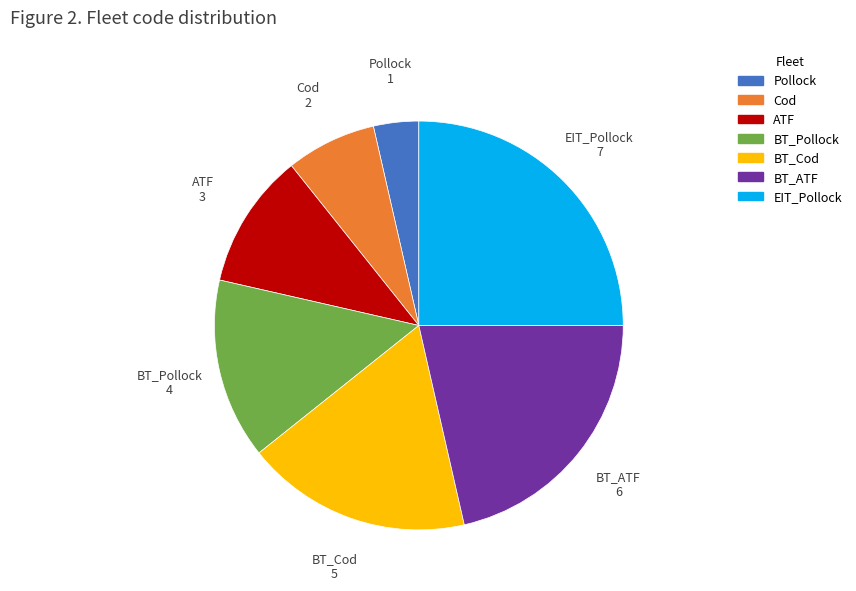

Which has a higher value, Pollock or BT_ATF?

BT_ATF